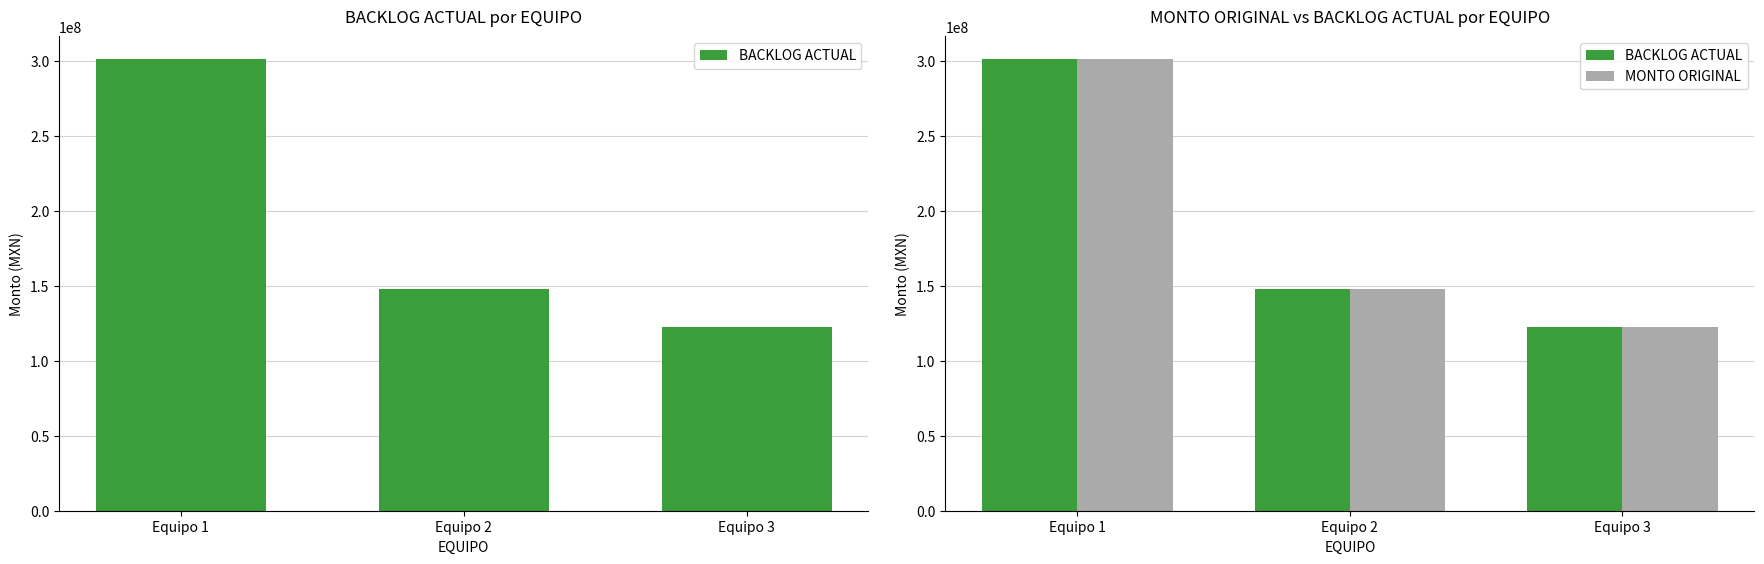

Reading left to right, what are all the values shown in this chart?

BACKLOG ACTUAL: Equipo 1=301449280.0	Equipo 2=148104028.0	Equipo 3=122500000.0
MONTO ORIGINAL: Equipo 1=301449280.0	Equipo 2=148104028.0	Equipo 3=122500000.0